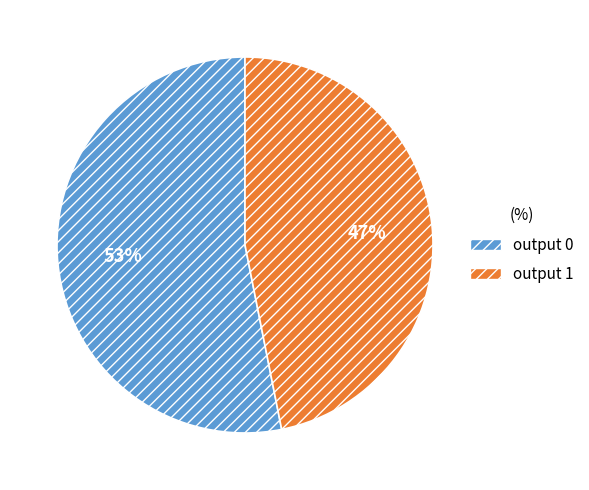

Between output 1 and output 0, which is larger?

output 0